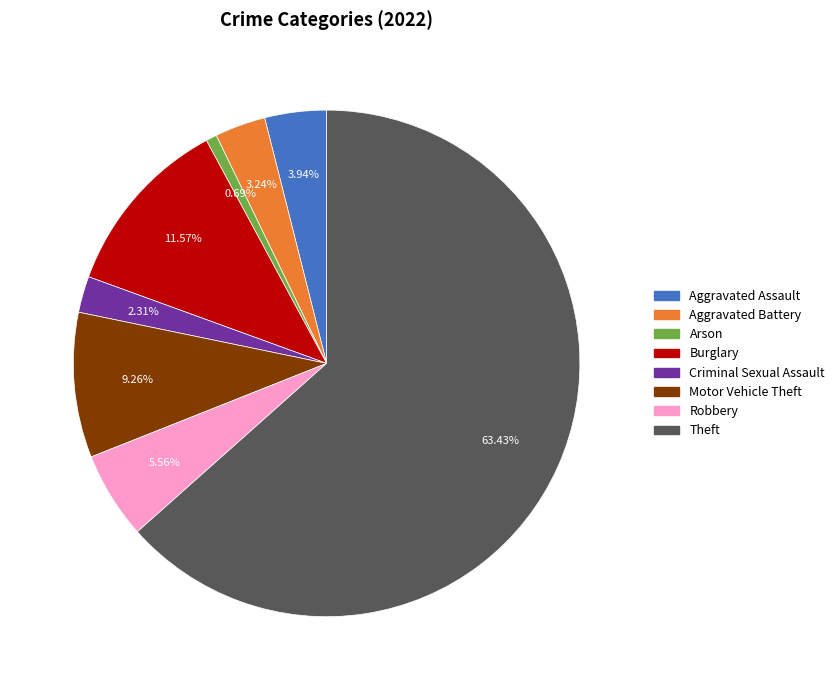

What is the majority slice?

Theft